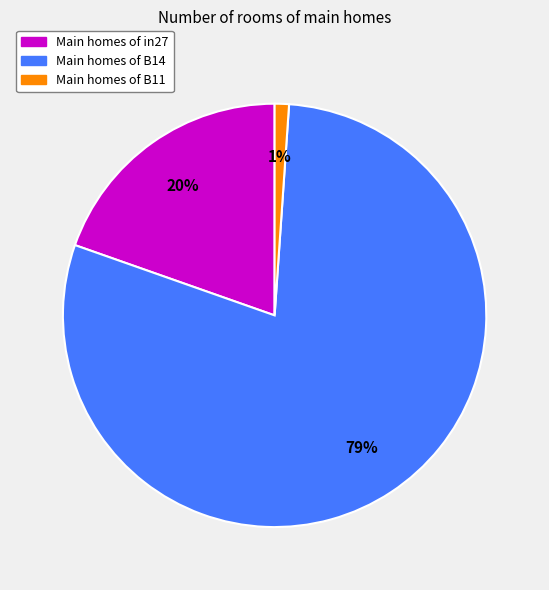

To the nearest percent, what is the average slice percentage?

33%